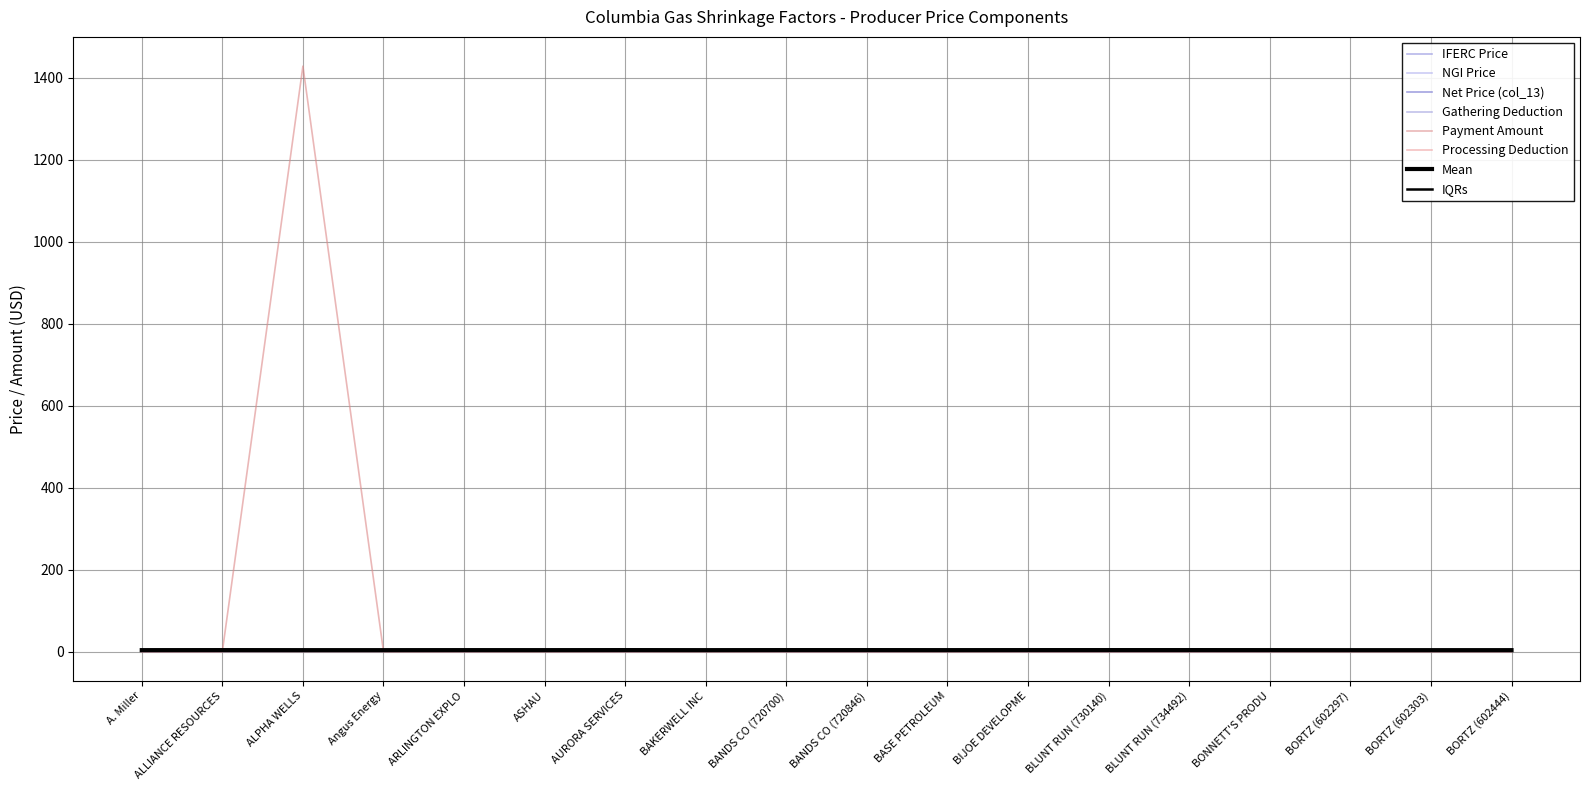

True or false: IFERC Price and Processing Deduction cross at least once.

False